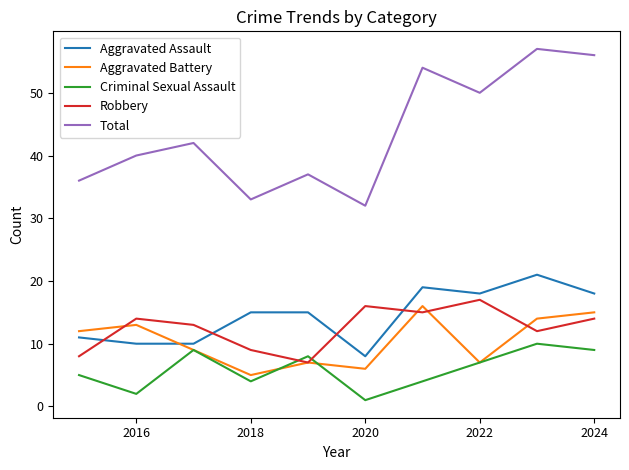

What is the maximum value for Robbery?

17